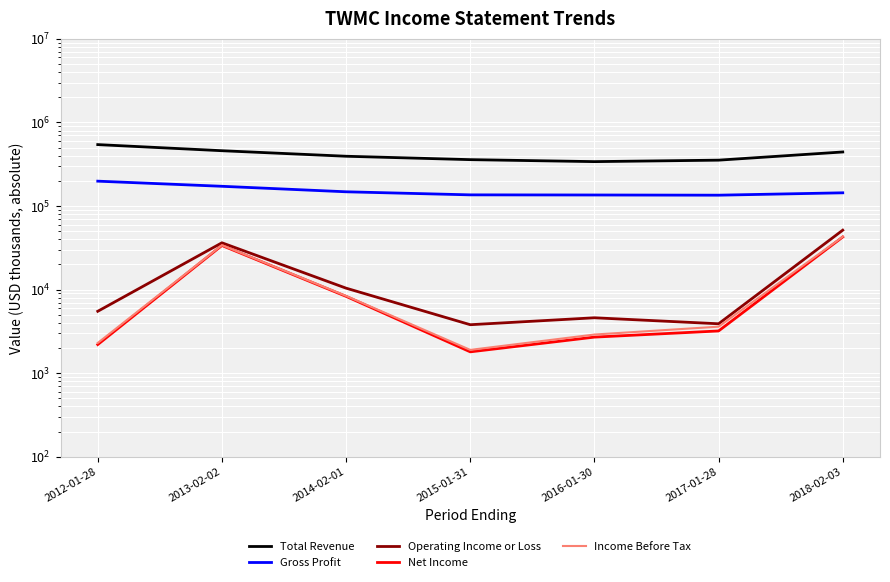

Reading left to right, transcribe all the data shown in this chart.

Total Revenue: 542600	458500	393700	358500	339500	353500	442900
Gross Profit: 198200	172100	147900	135900	135400	134700	143800
Operating Income or Loss: 5500	36300	10400	3800	4600	3900	51400
Net Income: 2200	33700	8300	1800	2700	3200	42600
Income Before Tax: 2300	34000	8400	1900	2900	3600	42900